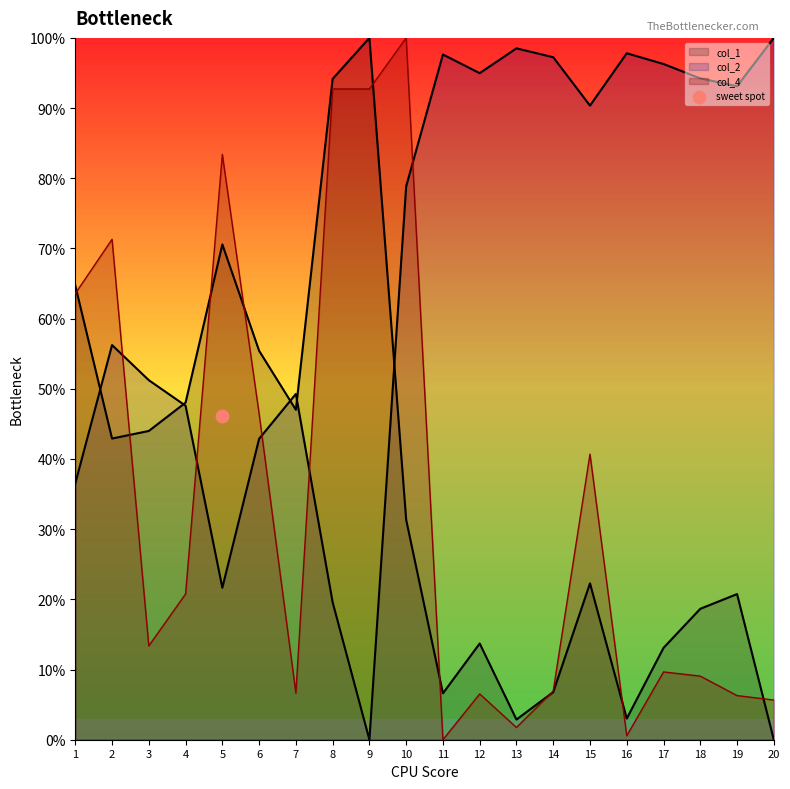

Which series contains the lowest Y value?

col_1